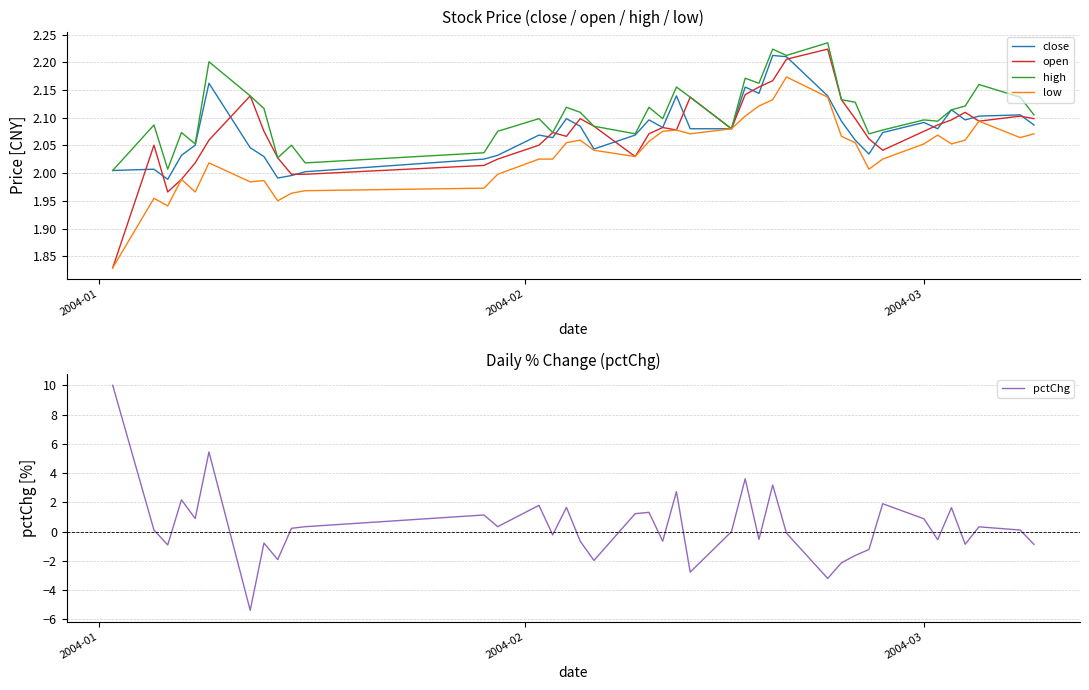

What is the value of the low point at the 10th from the left?

2.0